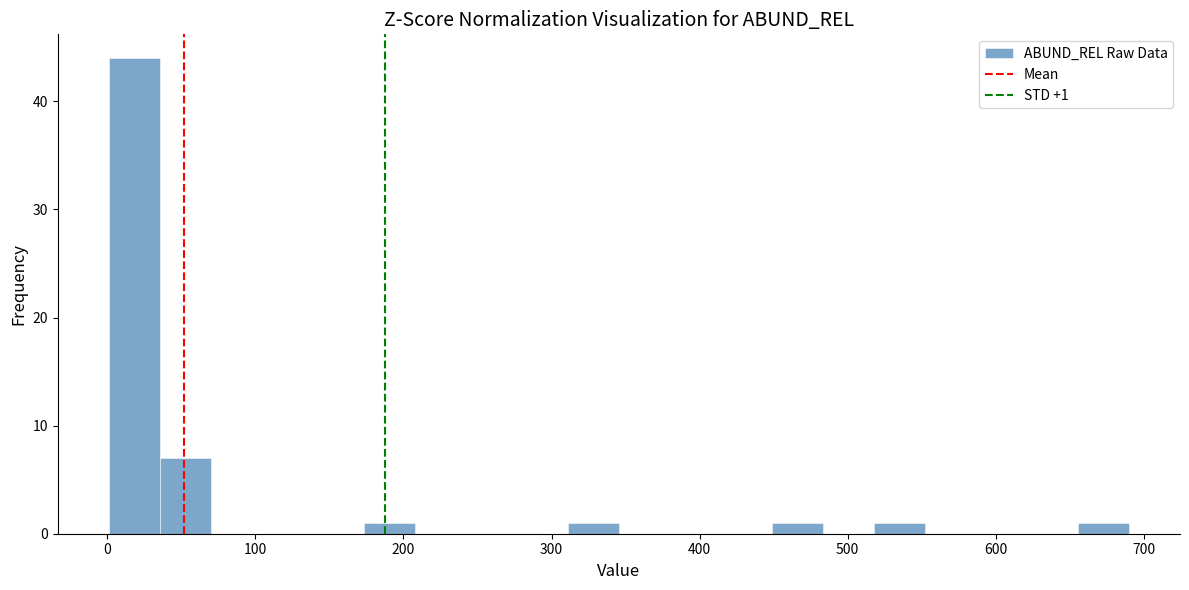

Read against the x-axis, roughly where is the centre of the tallest bar?

20